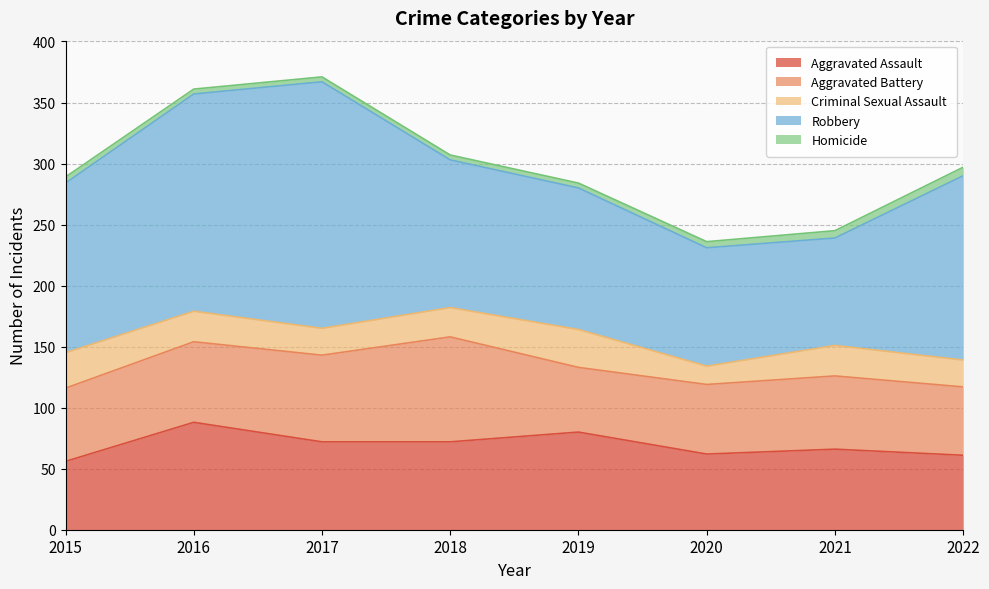

Which category has the lowest value in the Criminal Sexual Assault series?

2020